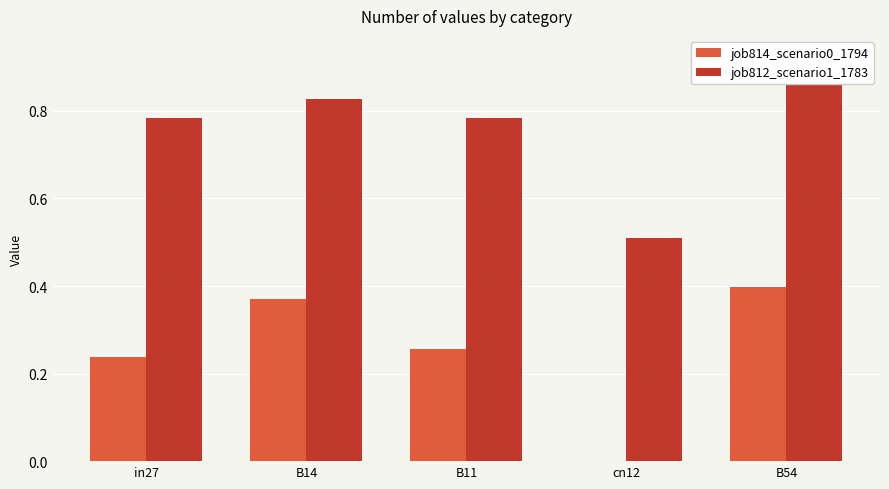

How many bars are there in each group?

2